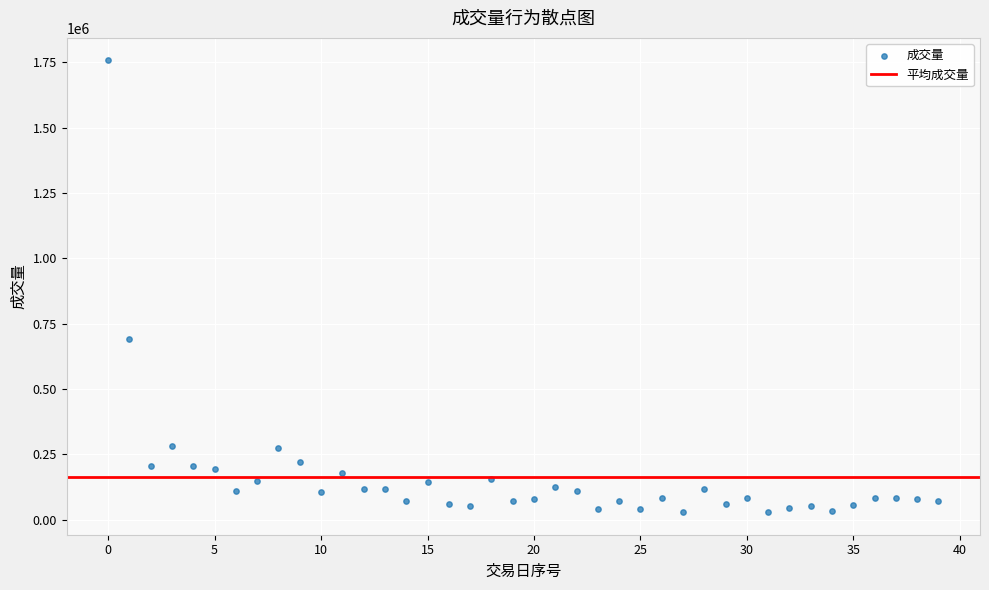

What Y value in the scatter plot is closest to 893020?

690234